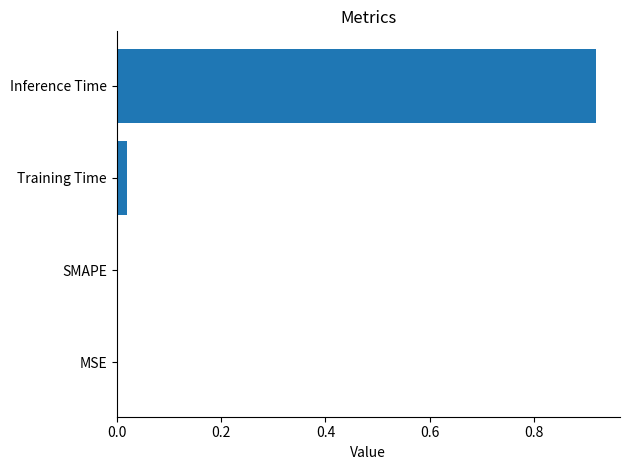

Which label corresponds to the largest value in the chart?

Inference Time